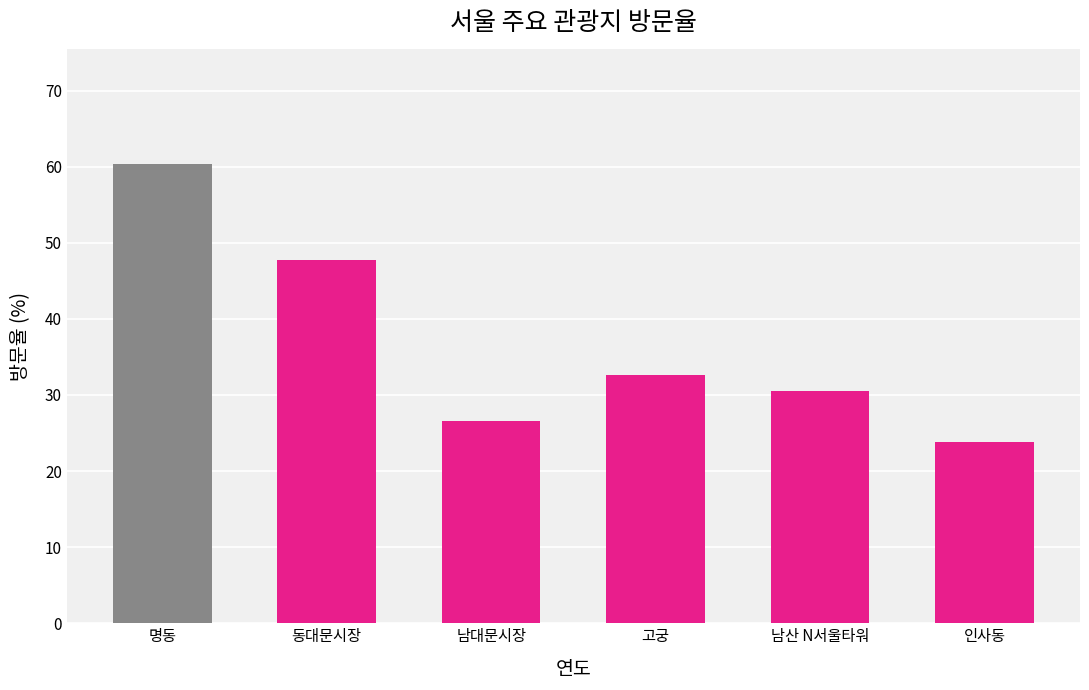

What is the ratio of the value at 고궁 to the value at 남산 N서울타워?

1.1